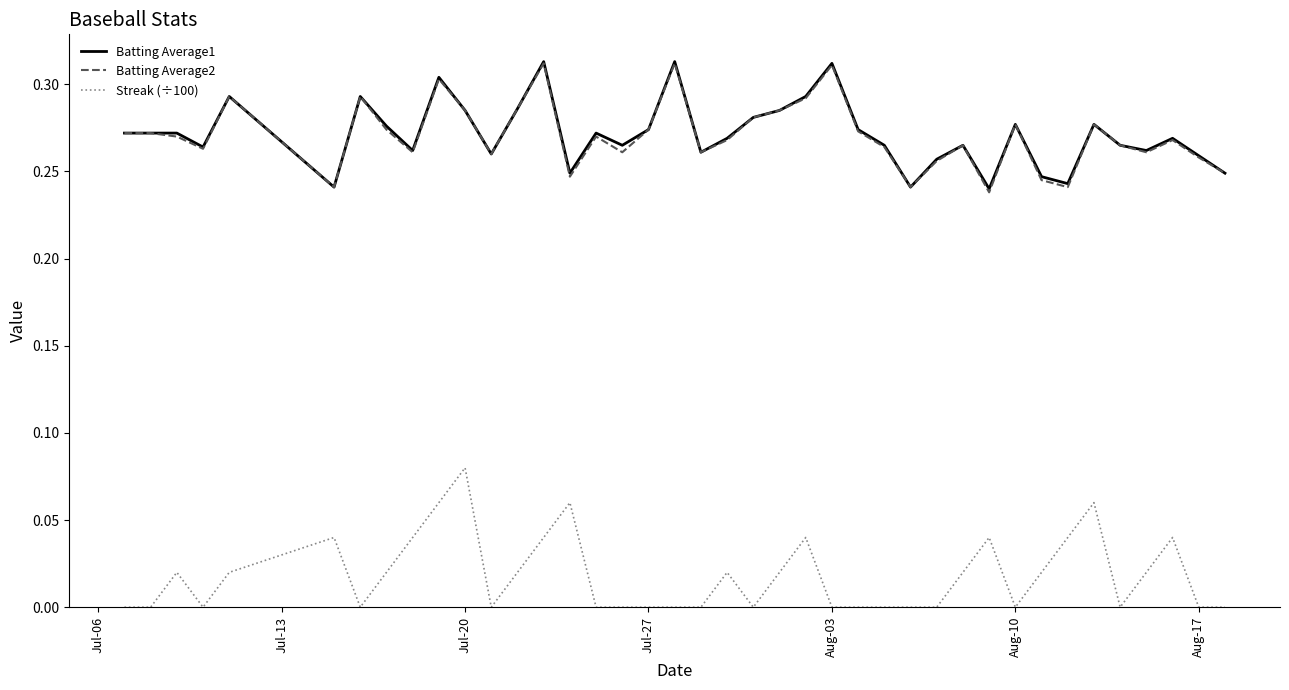

True or false: Batting Average2 and Streak (÷100) cross at least once.

False